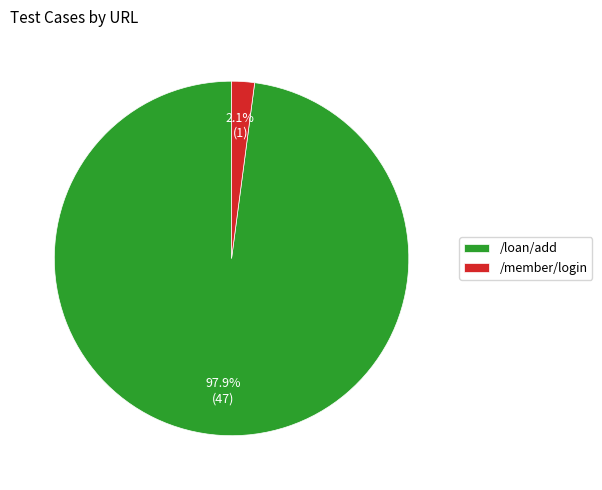

To the nearest percent, what portion does /loan/add represent?

98%